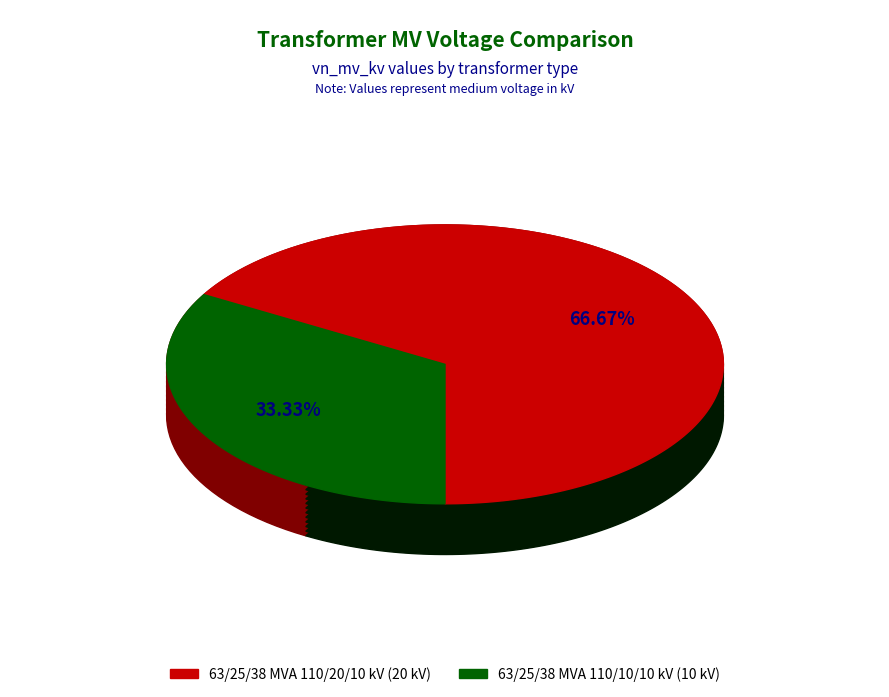

Approximately how many times larger is the value at 63/25/38 MVA 110/10/10 kV compared to 63/25/38 MVA 110/20/10 kV?

0.5